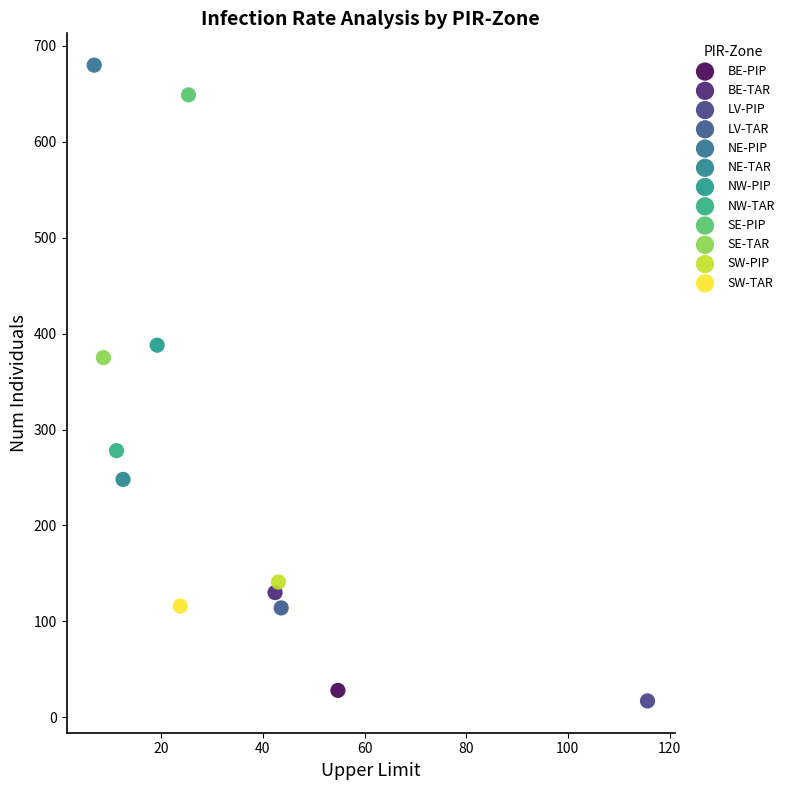

Which series reaches the minimum Y coordinate?

LV-PIP